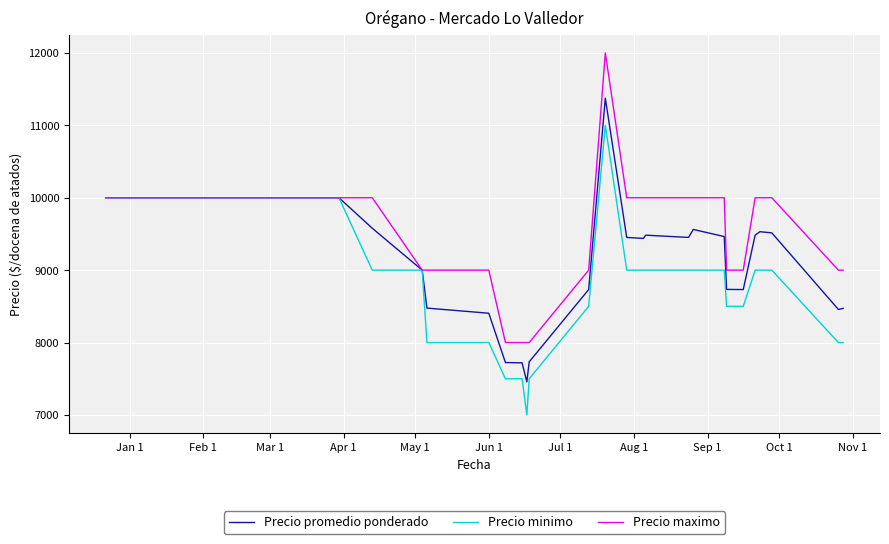

What is the smallest value displayed?

7000